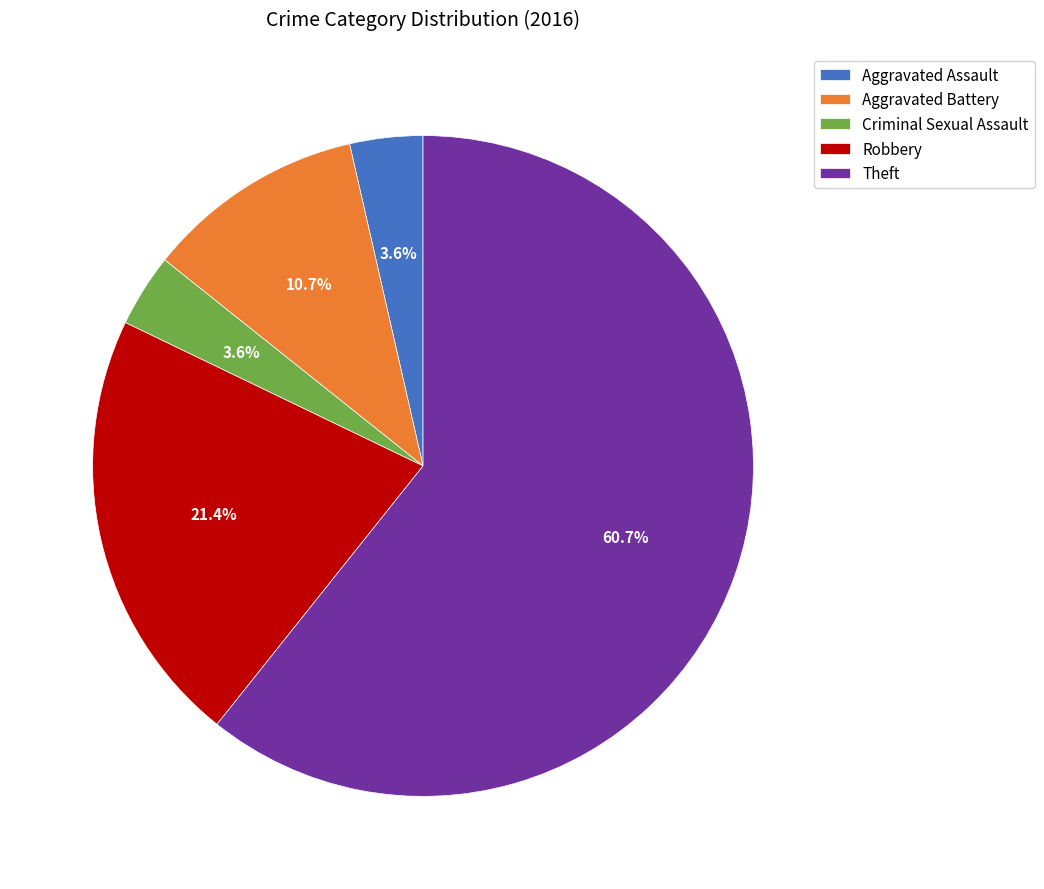

What percentage is NOT represented by Theft?

39.3%